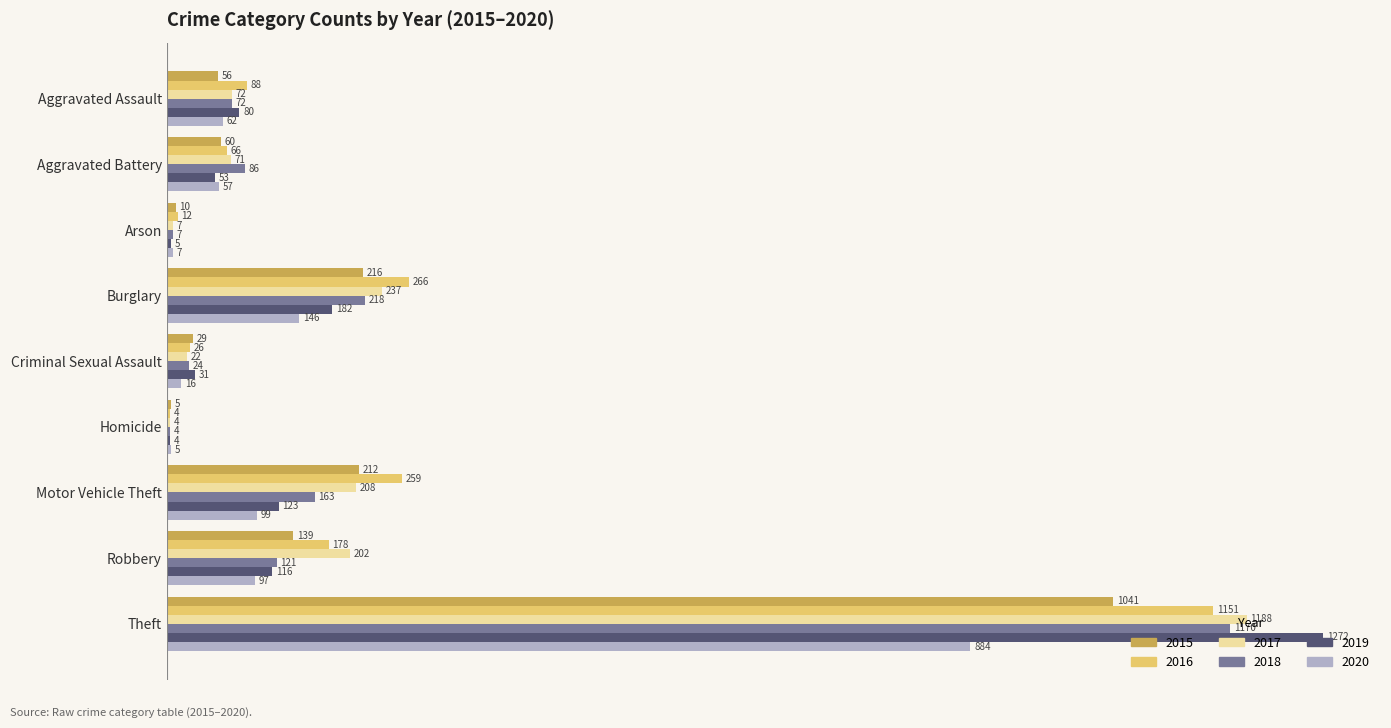

What is the sum of the 2016 values at Theft and Homicide?

1155